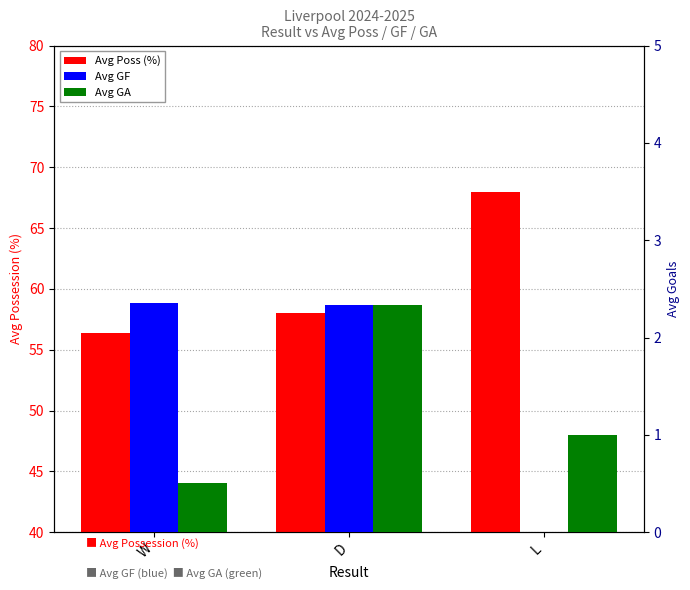

What is the sum of all Avg Poss (%) values?

182.4